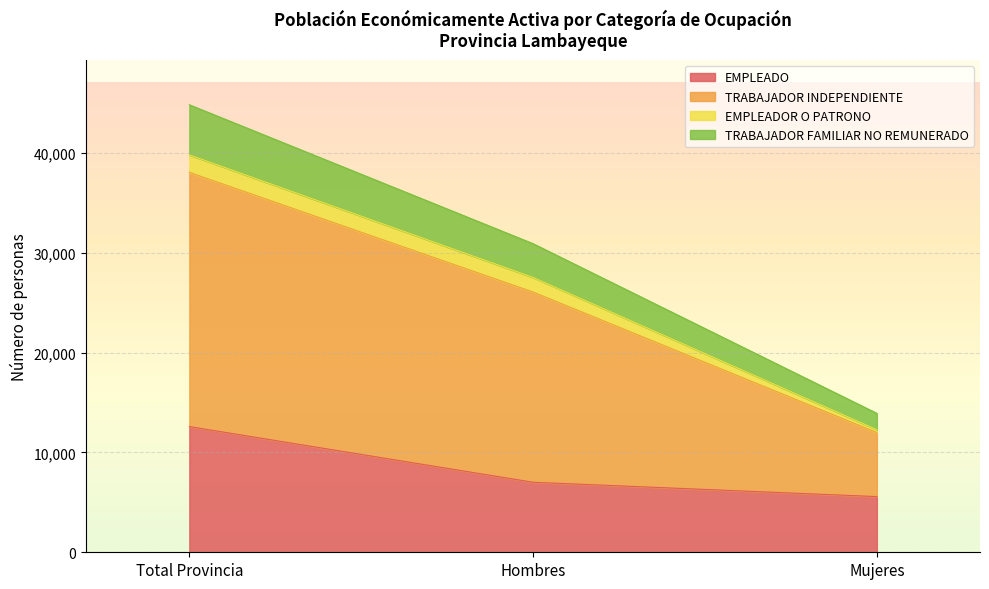

Which series has the largest total across all categories?

TRABAJADOR INDEPENDIENTE